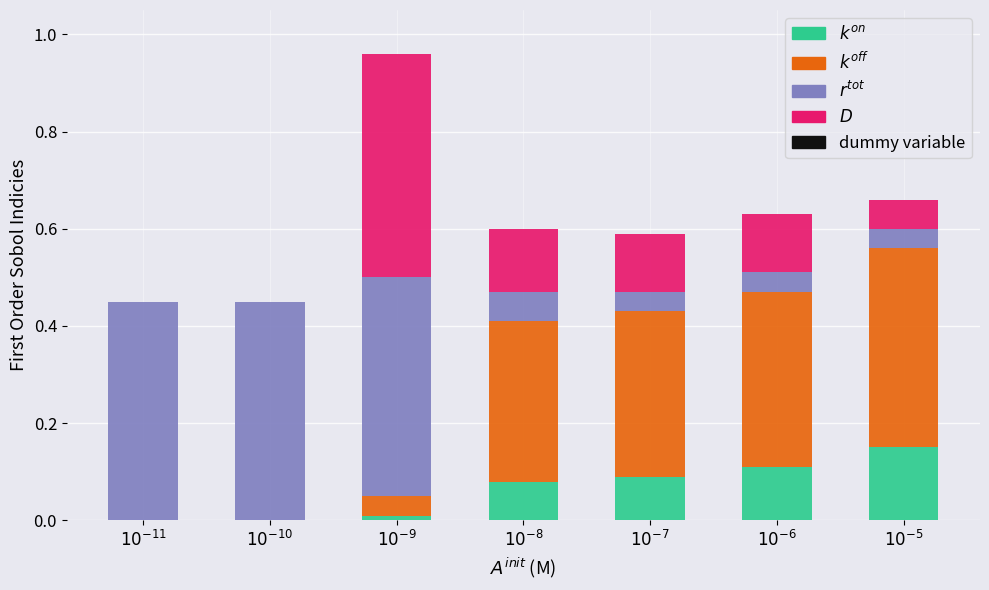

Does the chart contain stacked bars?

Yes